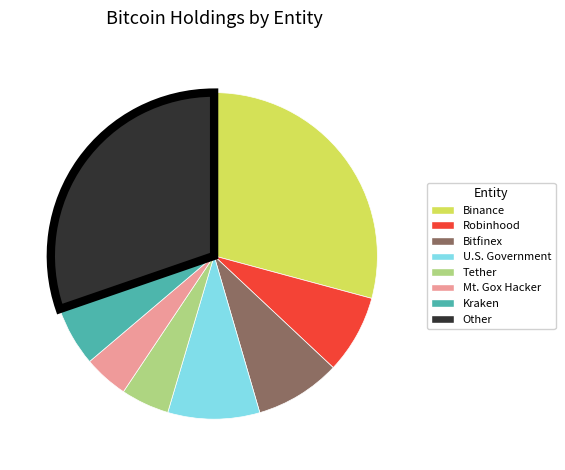

Does Robinhood represent more than half of the total?

No